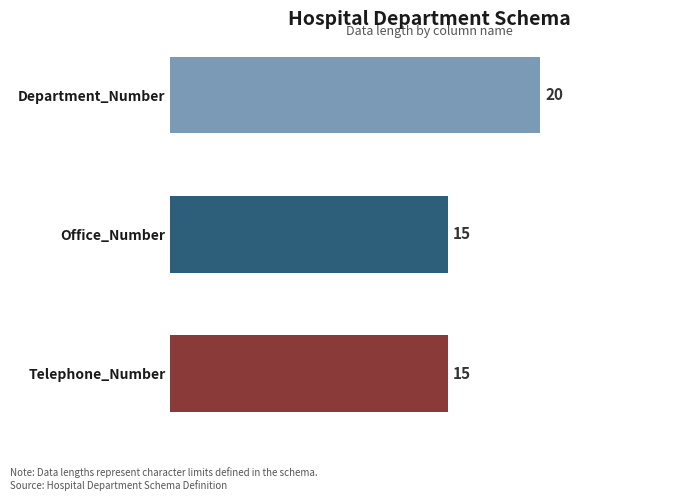

Reading bottom to top, list all the values displayed in this chart.

15	15	20